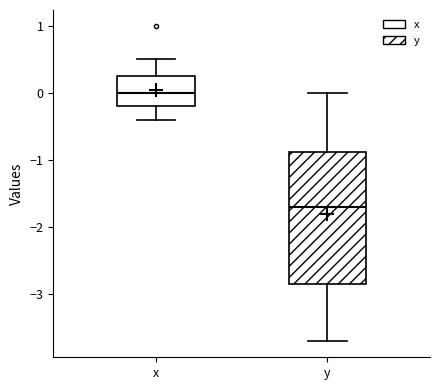

Reading left to right, transcribe this box plot: for each box, give where its median line is, the range the box spans, and where its two whiskers end, as read against the y-axis. The values are not printed on the chart, so give them approximately, as read against the axis.

x: median 0.0, box -0.2 to 0.3, whiskers -0.4 to 0.5
y: median -1.7, box -2.8 to -0.9, whiskers -3.7 to 0.0